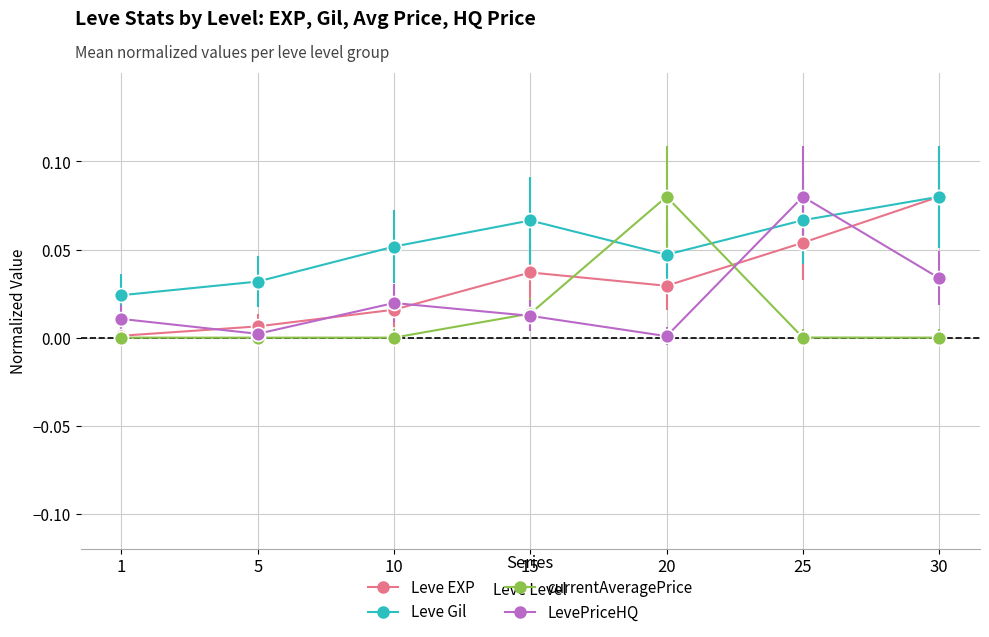

Is the value of Leve Gil at 5 greater than the value of Leve EXP at 1?

Yes